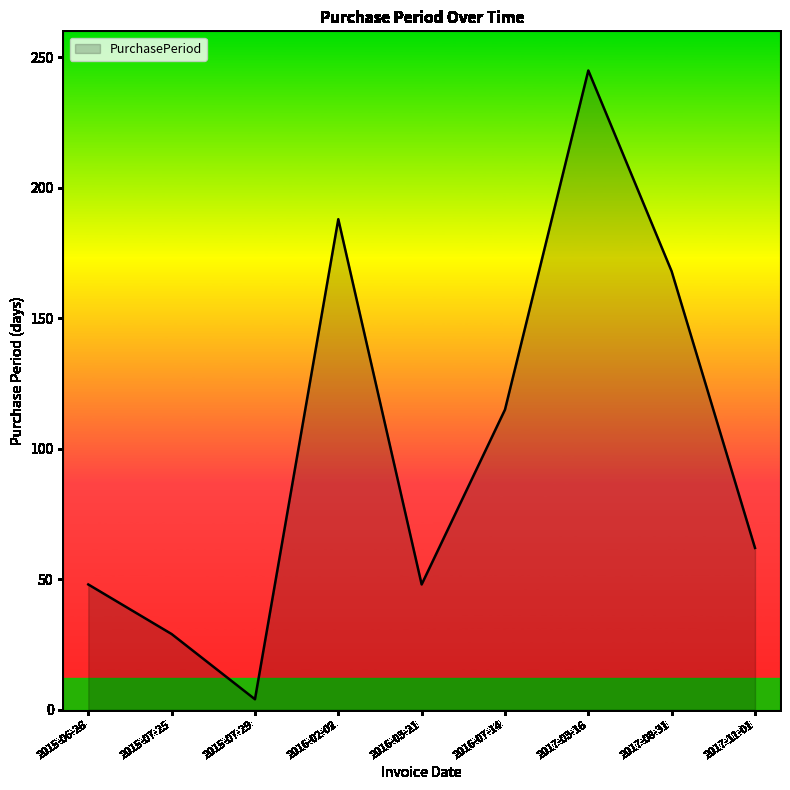

What is the difference between the maximum and minimum values?

241